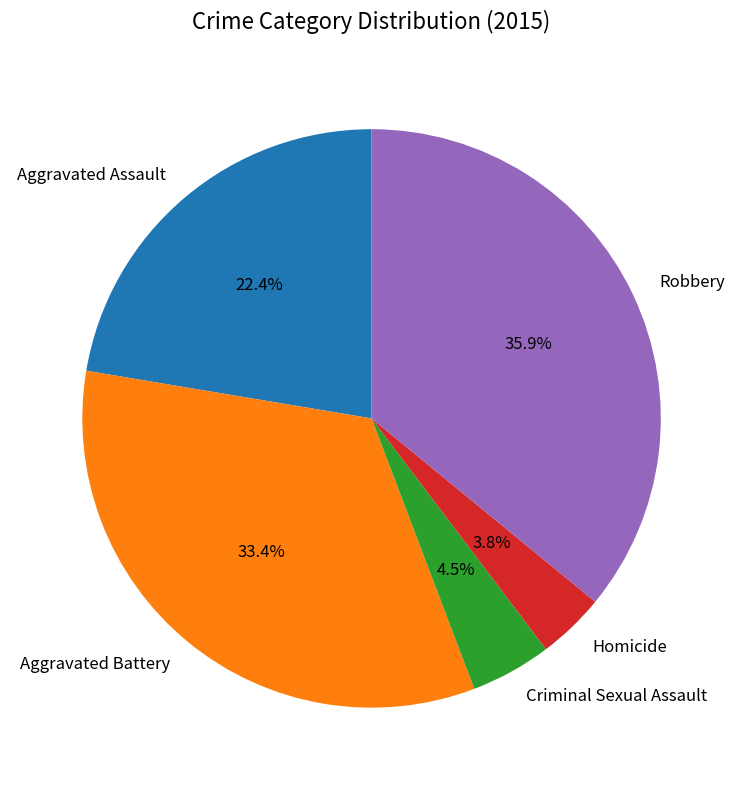

Count the number of slices in the pie.

5